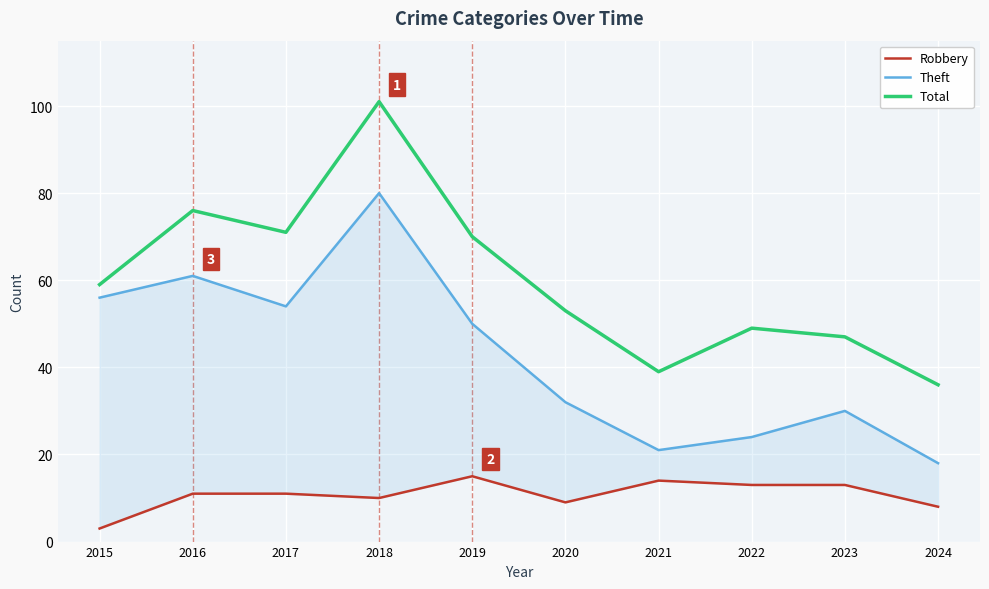

Reading left to right, list all the values displayed in this chart.

Robbery: 2015=3	2016=11	2017=11	2018=10	2019=15	2020=9	2021=14	2022=13	2023=13	2024=8
Theft: 2015=56	2016=61	2017=54	2018=80	2019=50	2020=32	2021=21	2022=24	2023=30	2024=18
Total: 2015=59	2016=76	2017=71	2018=101	2019=70	2020=53	2021=39	2022=49	2023=47	2024=36